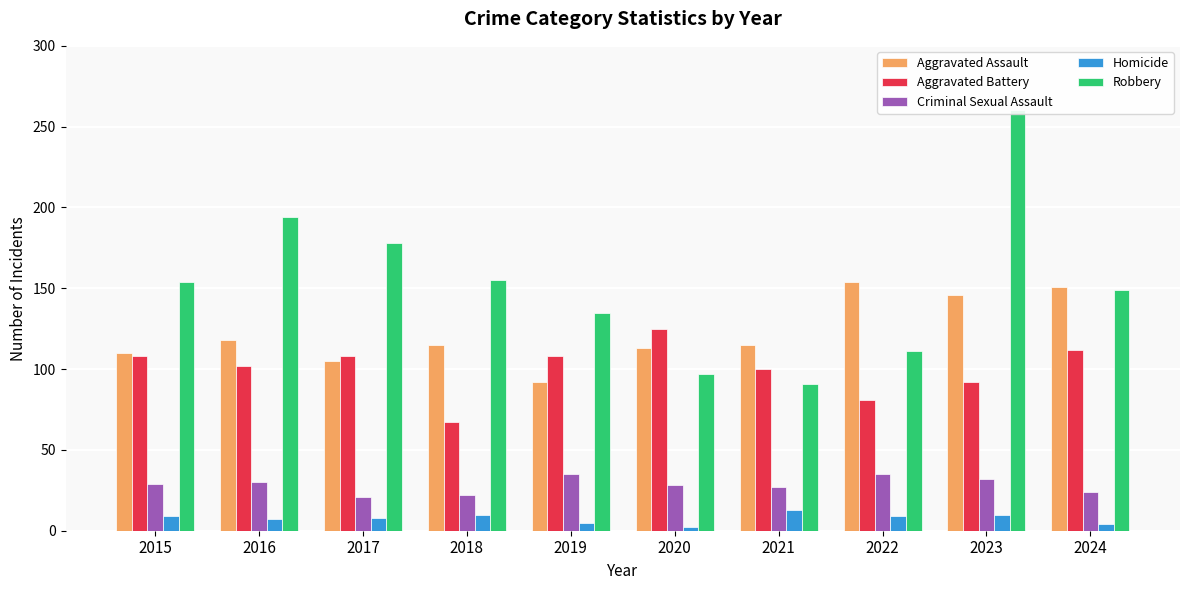

Reading left to right, list all the values displayed in this chart.

Aggravated Assault: 2015=110	2016=118	2017=105	2018=115	2019=92	2020=113	2021=115	2022=154	2023=146	2024=151
Aggravated Battery: 2015=108	2016=102	2017=108	2018=67	2019=108	2020=125	2021=100	2022=81	2023=92	2024=112
Criminal Sexual Assault: 2015=29	2016=30	2017=21	2018=22	2019=35	2020=28	2021=27	2022=35	2023=32	2024=24
Homicide: 2015=9	2016=7	2017=8	2018=10	2019=5	2020=2	2021=13	2022=9	2023=10	2024=4
Robbery: 2015=154	2016=194	2017=178	2018=155	2019=135	2020=97	2021=91	2022=111	2023=260	2024=149